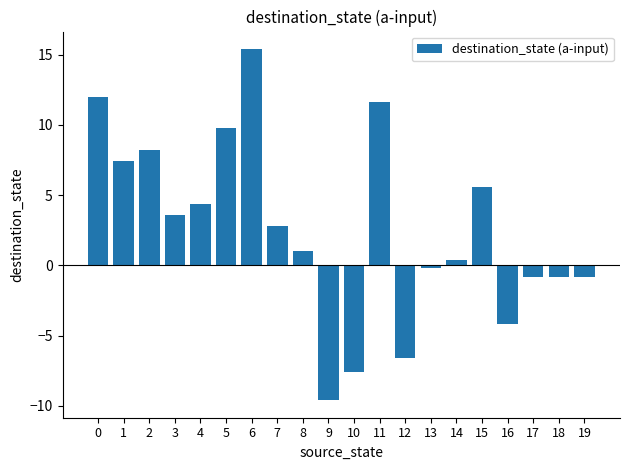

Is it true that the value at 10 is -2.9?

False